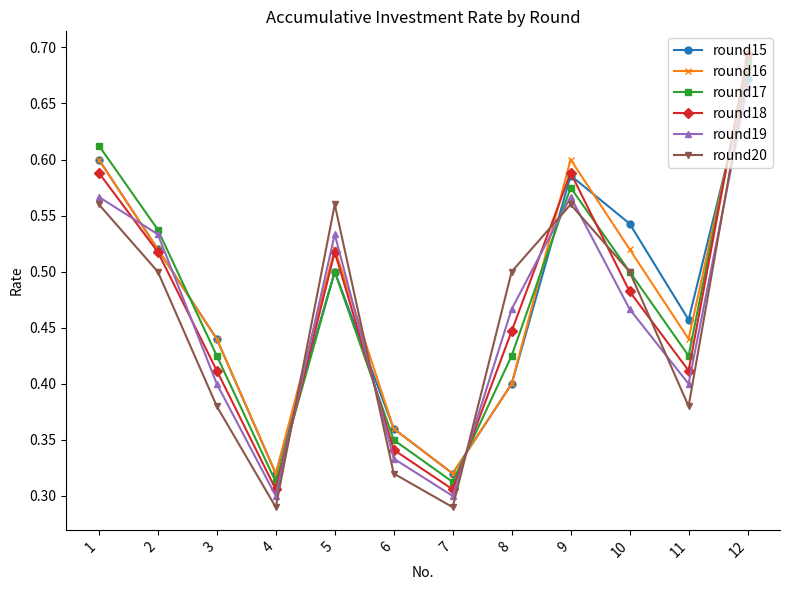

How many interior local valleys does the round20 series have?

3